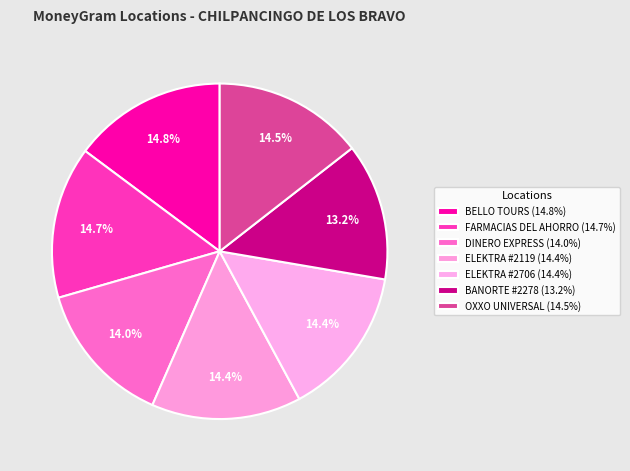

What is the largest slice in the pie chart?

BELLO TOURS